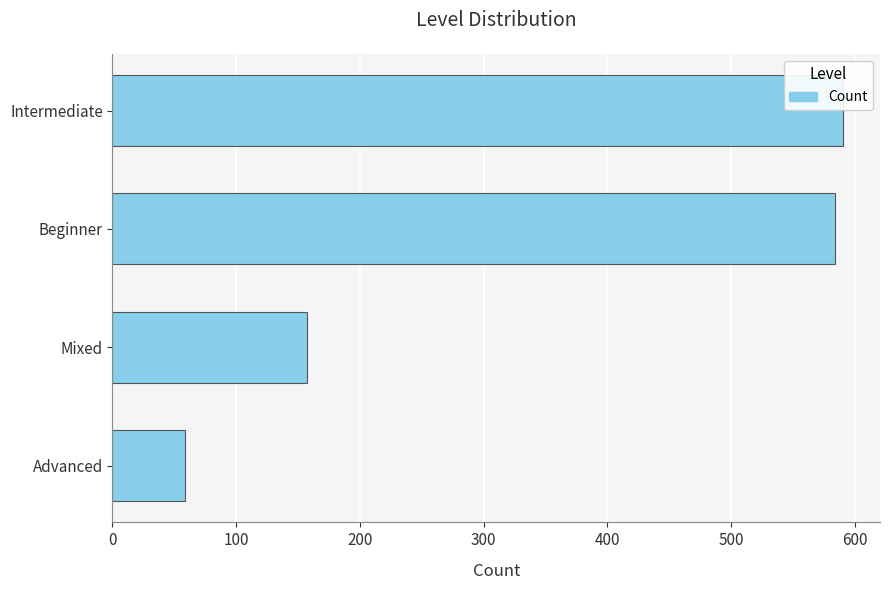

What is the label of the 4th bar from the top?

Advanced